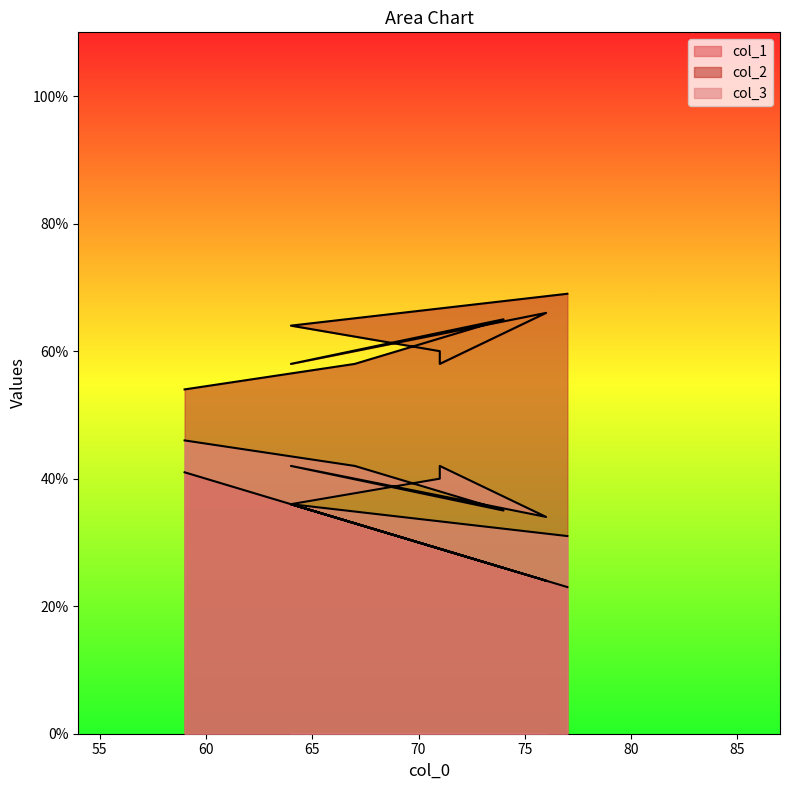

What are all the series names shown in the legend?

col_1, col_2, col_3